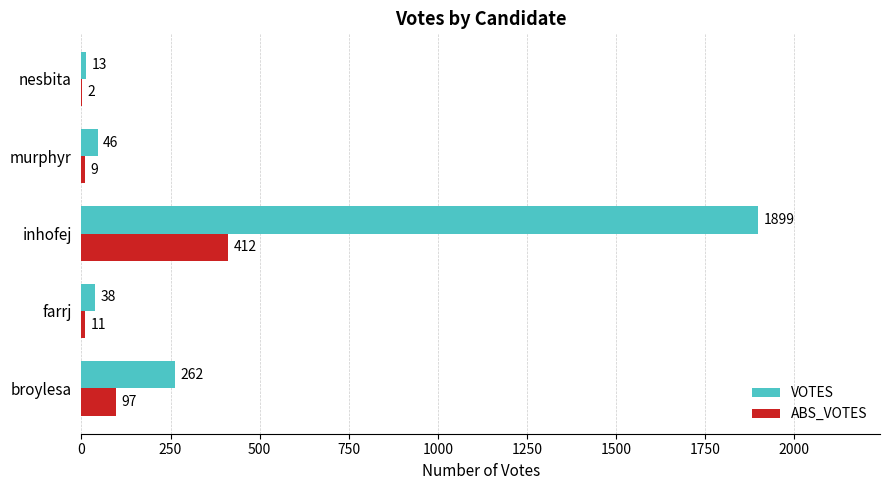

Count the number of data series in this chart.

2